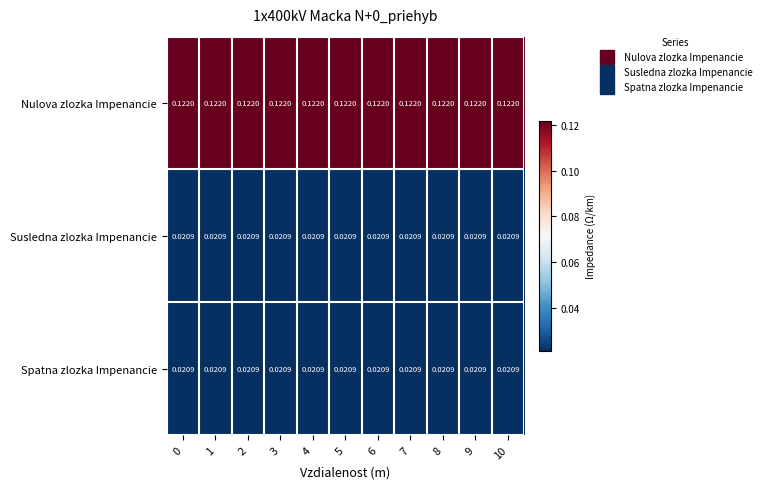

Which series has the largest total across all categories?

Nulova zlozka Impenancie